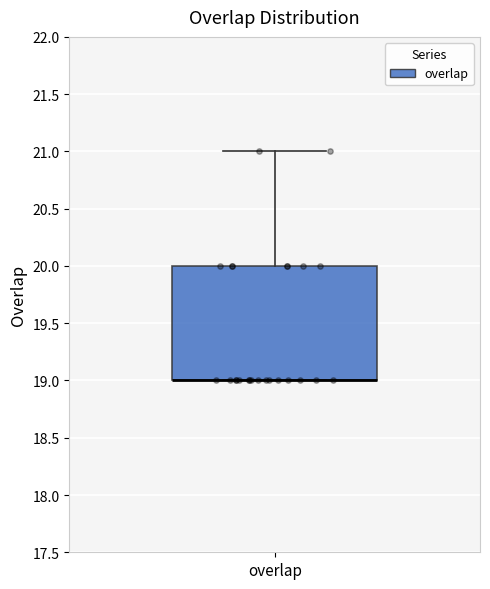

Transcribe this box plot: give where the median line is, the range the box spans, and where the two whiskers end, as read against the y-axis. The values are not printed on the chart, so give them approximately, as read against the axis.

median 19 (drawn on the box's lower edge), box 19 to 20, whiskers 19 to 21